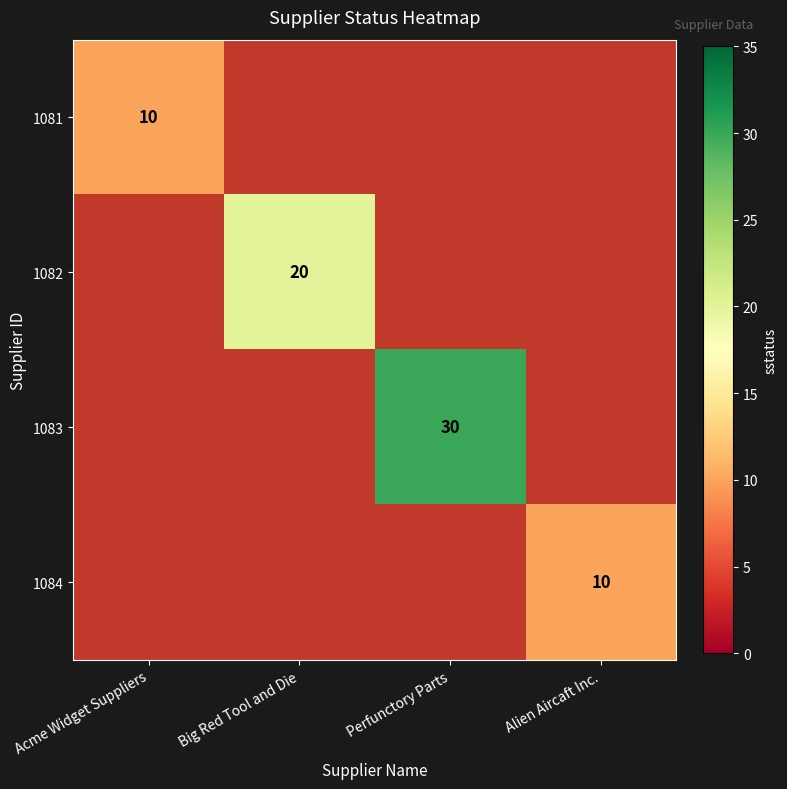

The 1082 series shows 20 at Big Red Tool and Die. True or false?

True